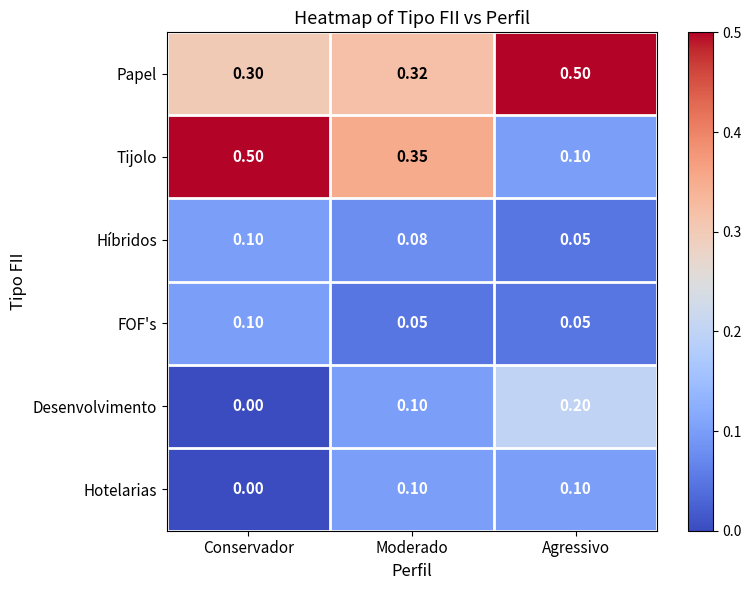

Which series has the largest total across all categories?

Papel